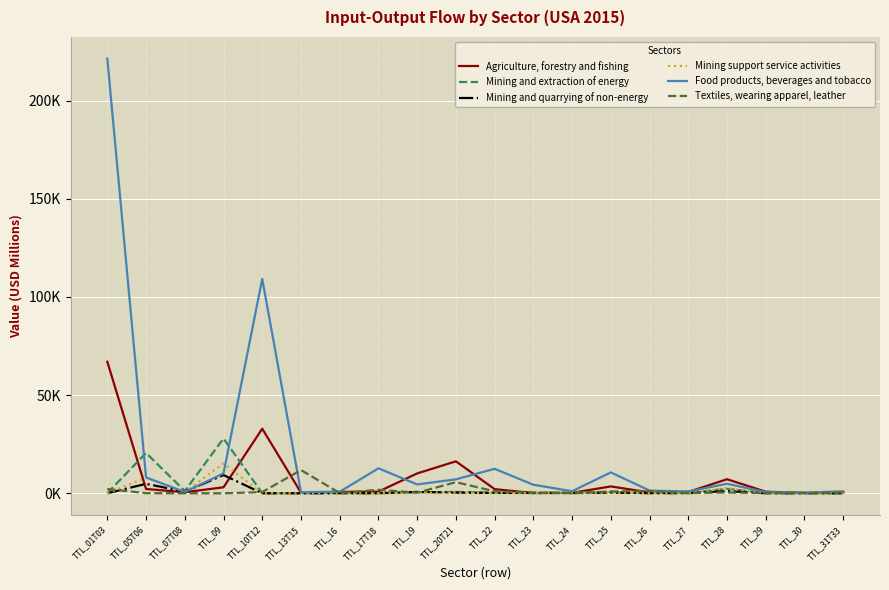

At which category does the chart reach its minimum across all series?

TTL_09